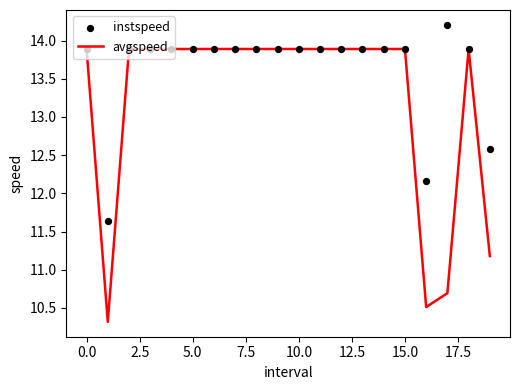

Which series has the largest total across all categories?

instspeed